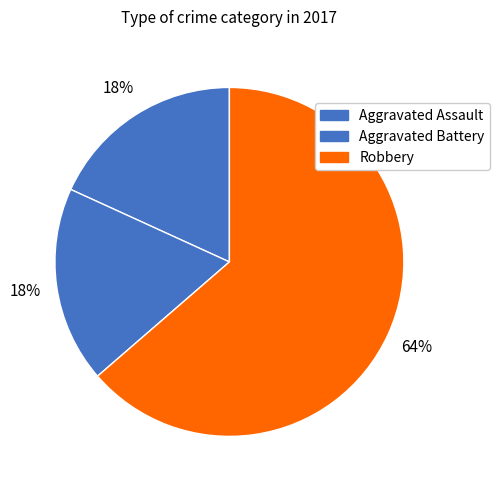

The Aggravated Assault slice represents 26% of the pie. True or false?

False